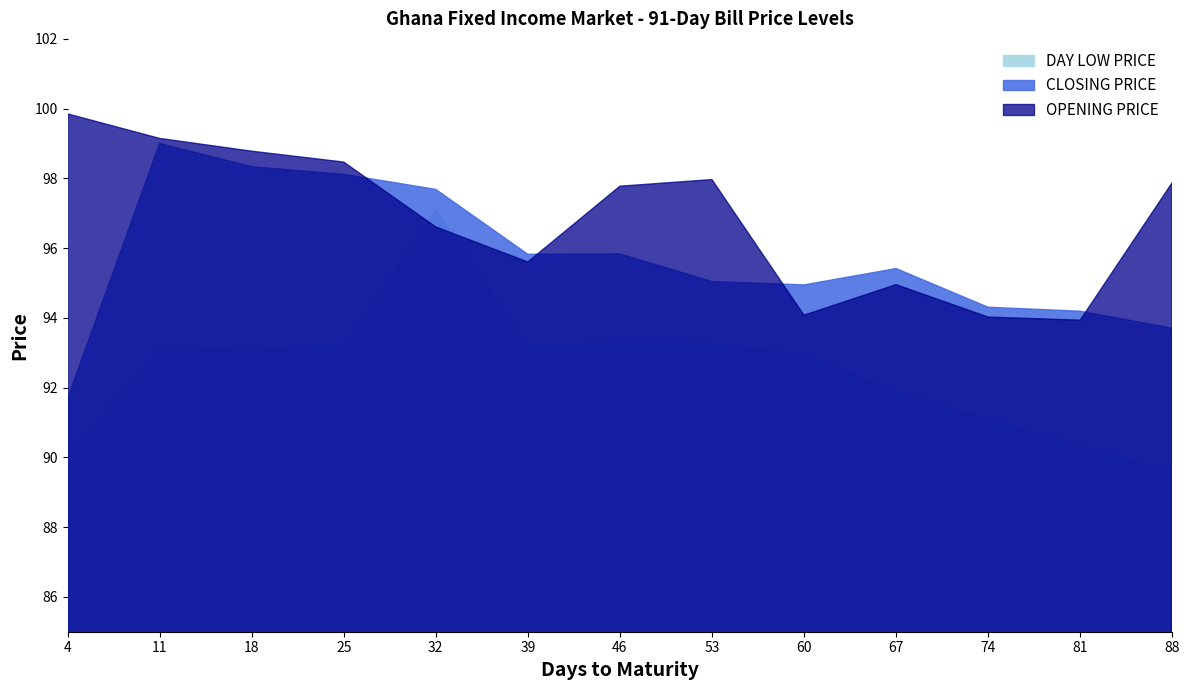

At which label does DAY LOW PRICE reach its peak?

32